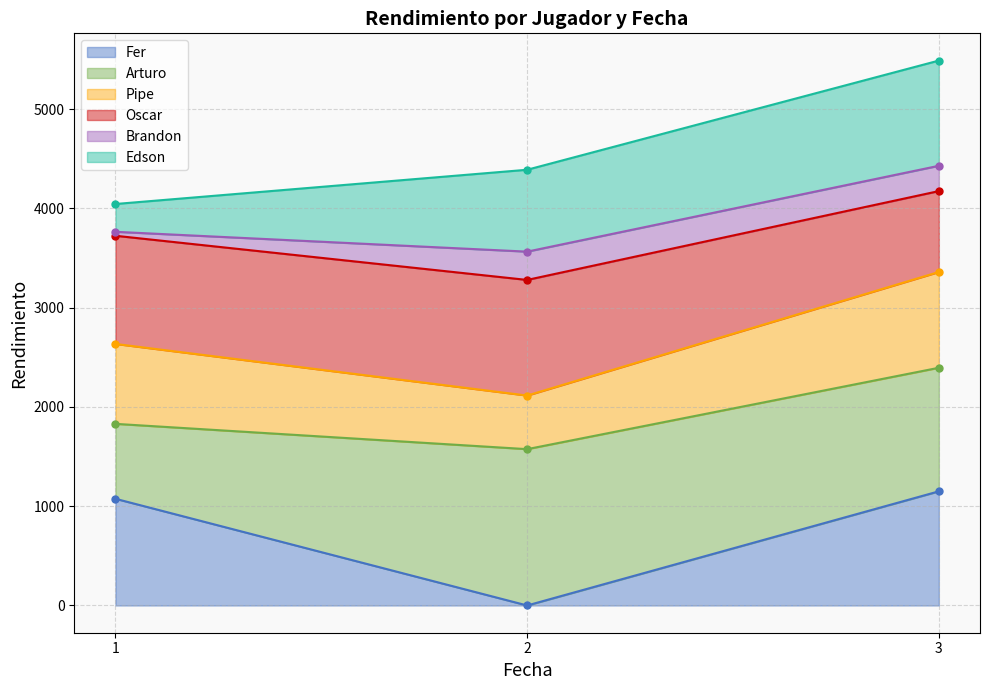

Does the chart display data point markers on the line(s)?

Yes